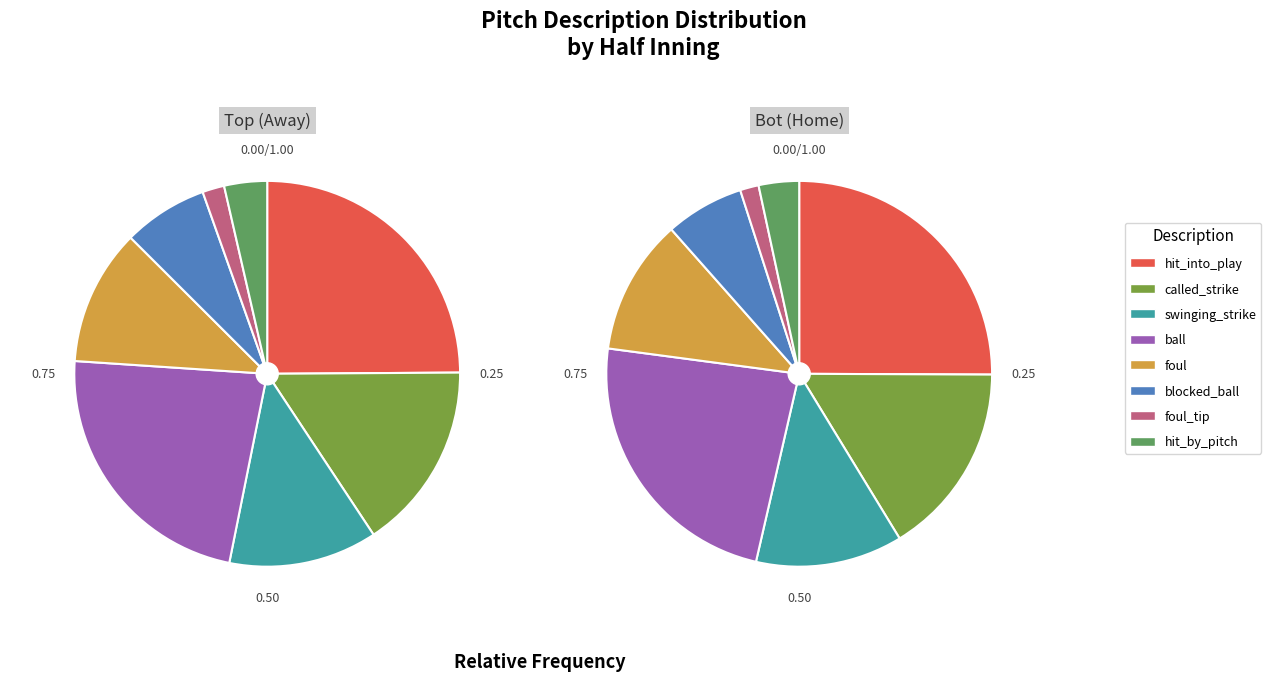

To the nearest percent, what percentage of the pie is called_strike?

16%